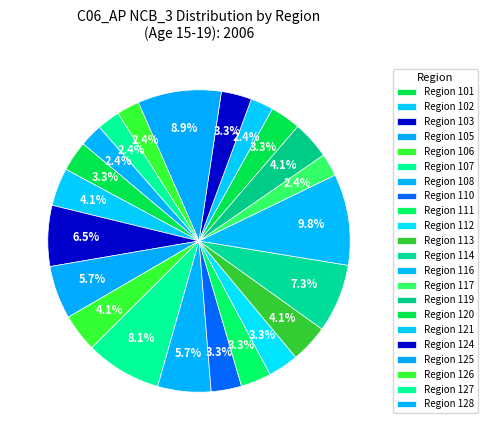

Count the number of slices in the pie.

22